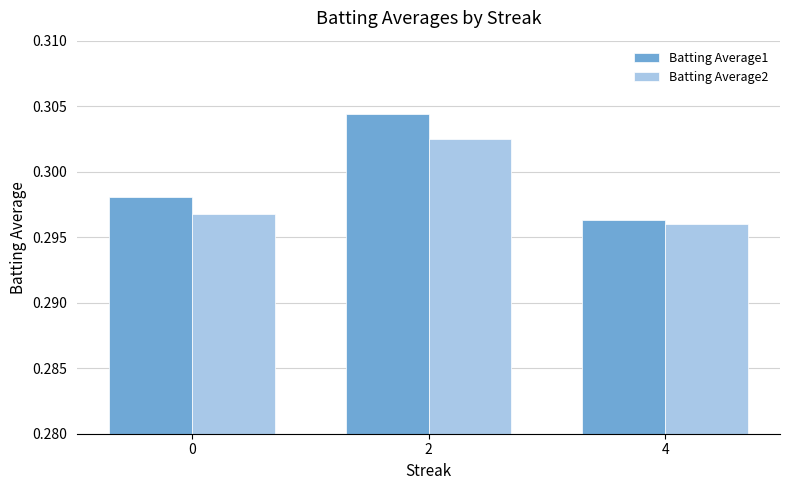

Is it true that Batting Average1 equals 0.5 at 0?

False